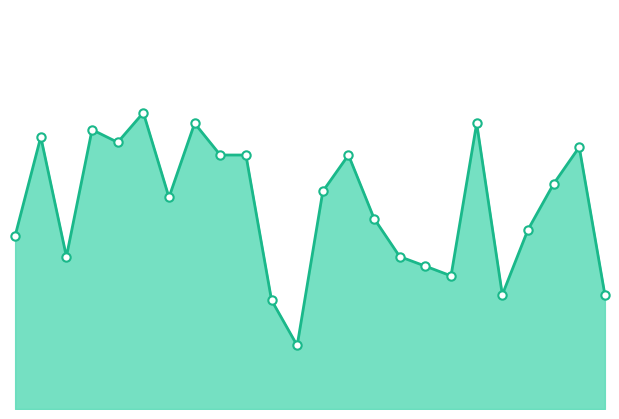

At how many categories does at least one series exceed 0?

24